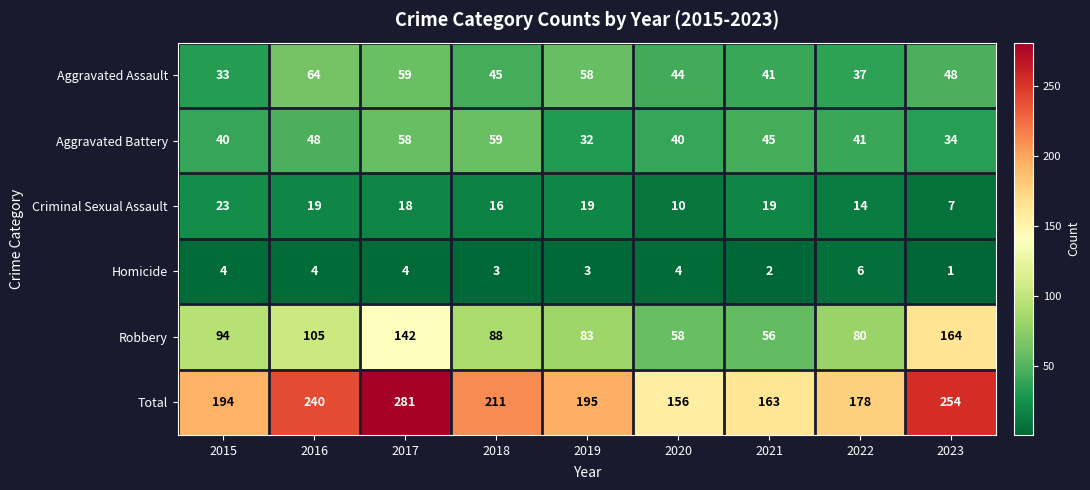

What is the difference between the maximum and minimum values in the Total series?

125